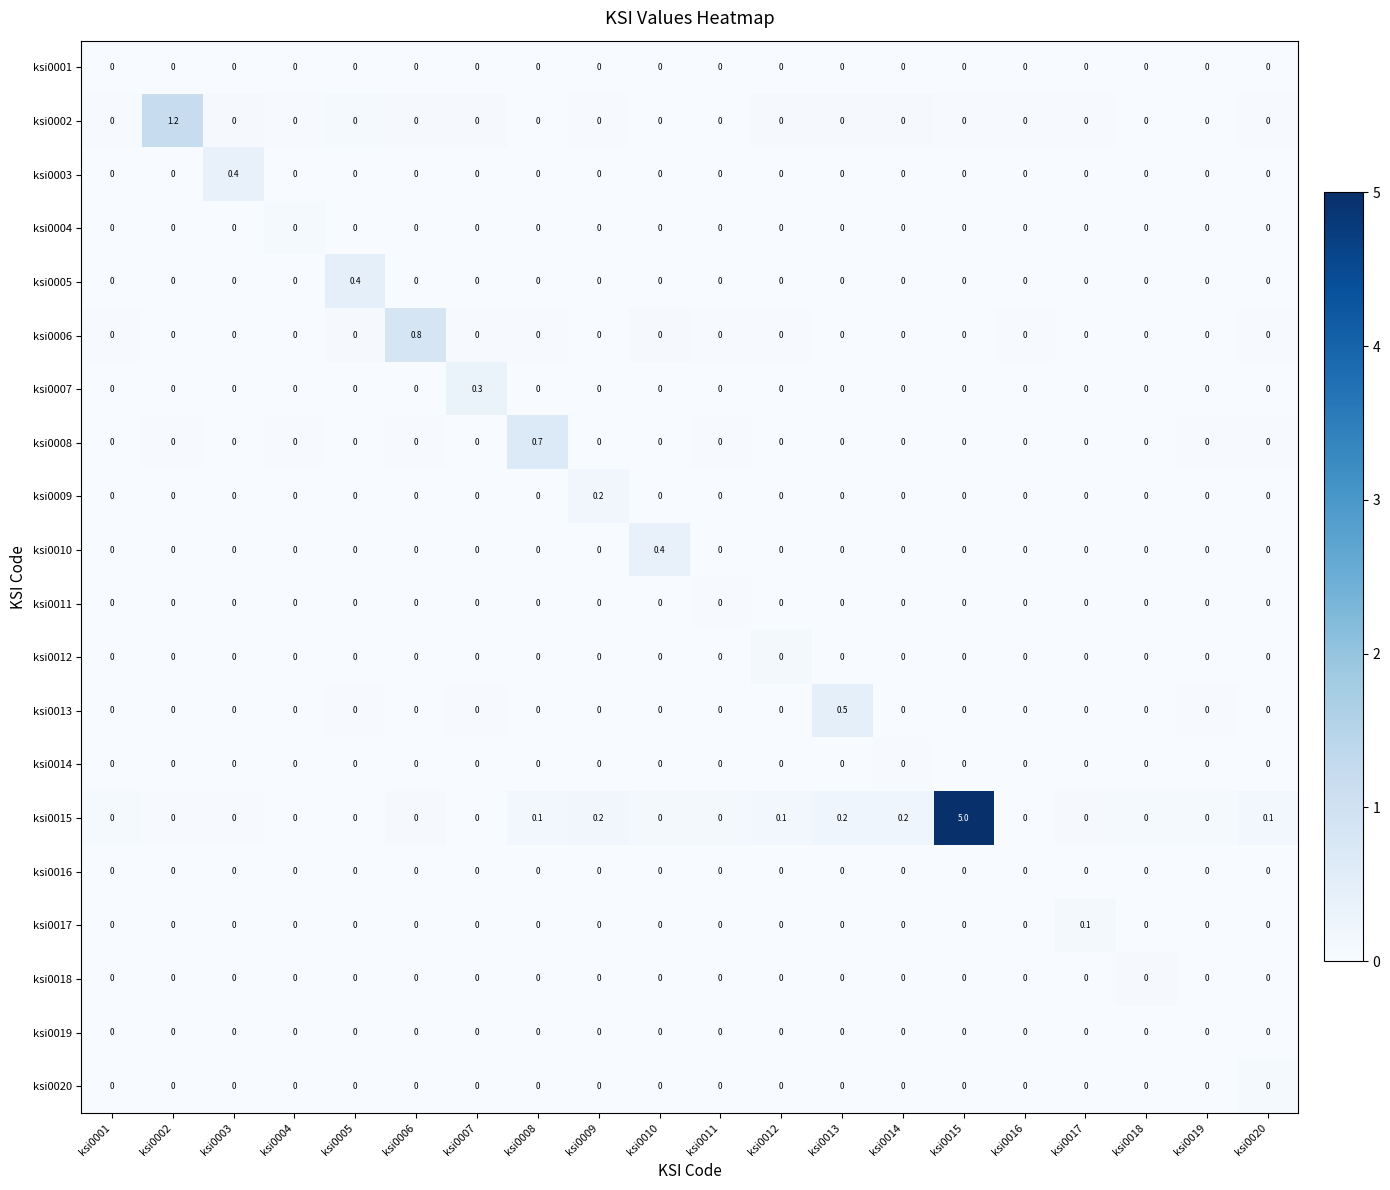

Which category has the highest value in the ksi0009 series?

ksi0009